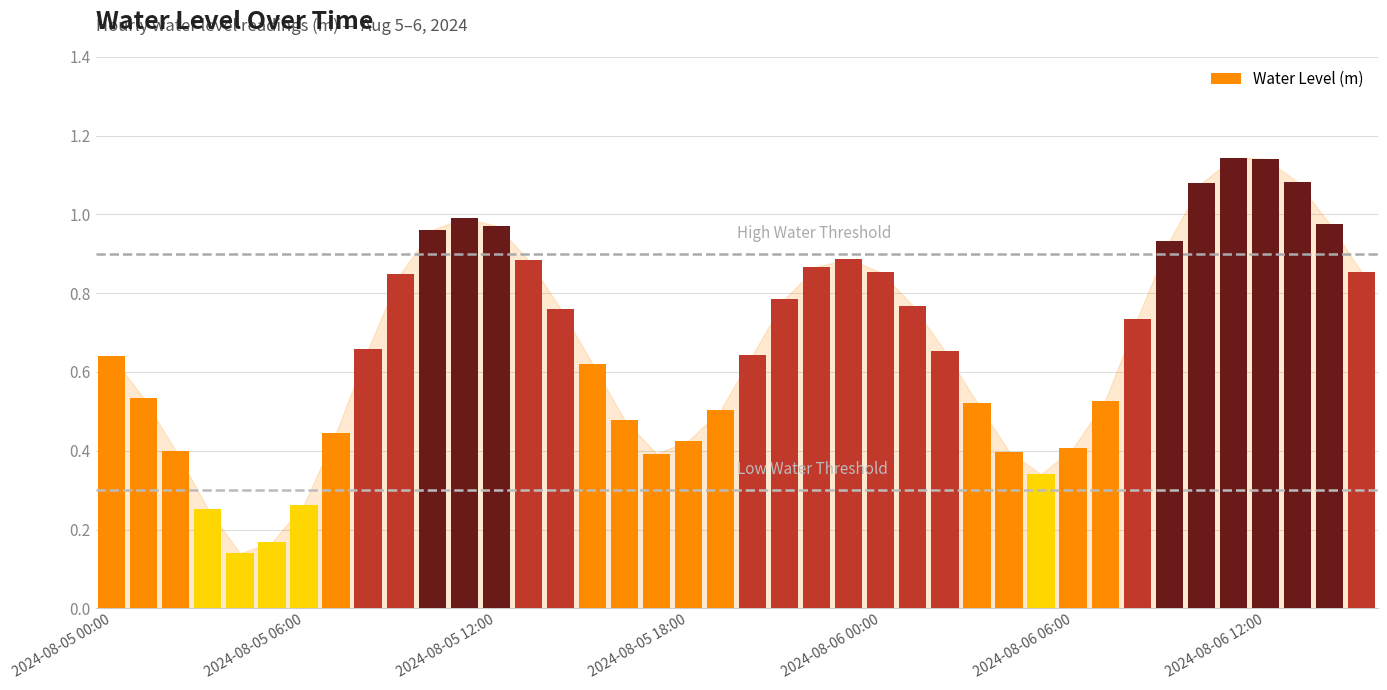

How many bars are there in total?

40